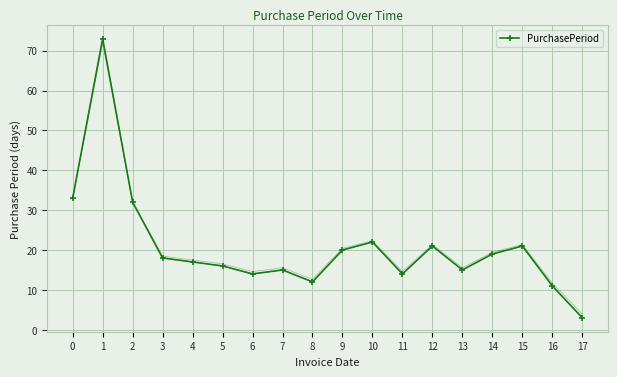

How many points are lower than both their immediate neighbors (excluding endpoints)?

4